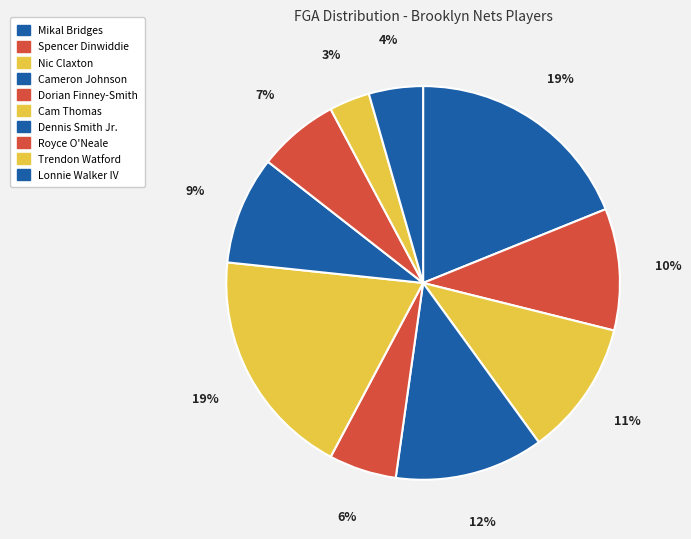

What percentage is NOT represented by Lonnie Walker IV?

95.6%